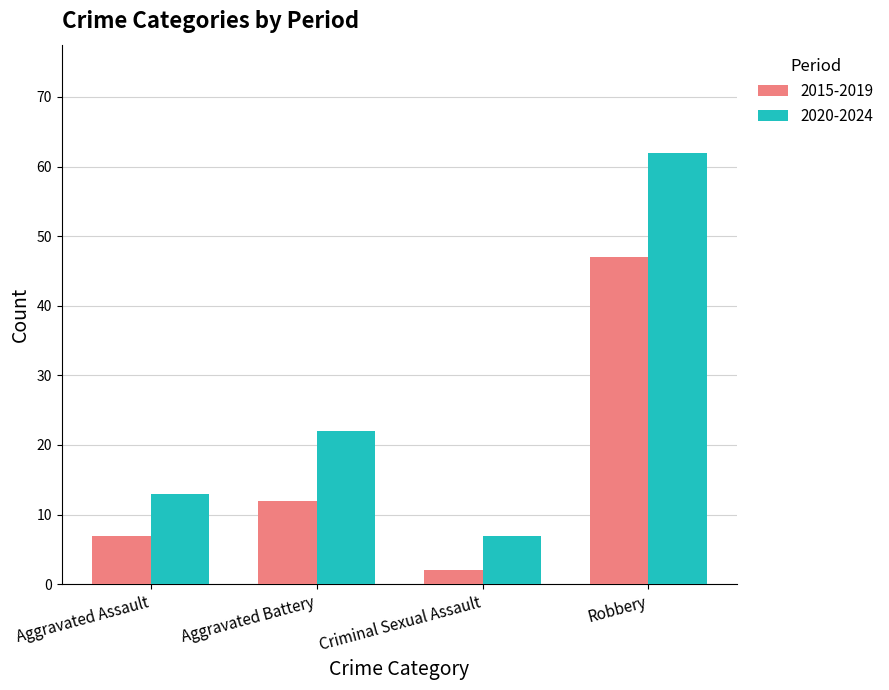

At which category does the chart reach its peak across all series?

Robbery